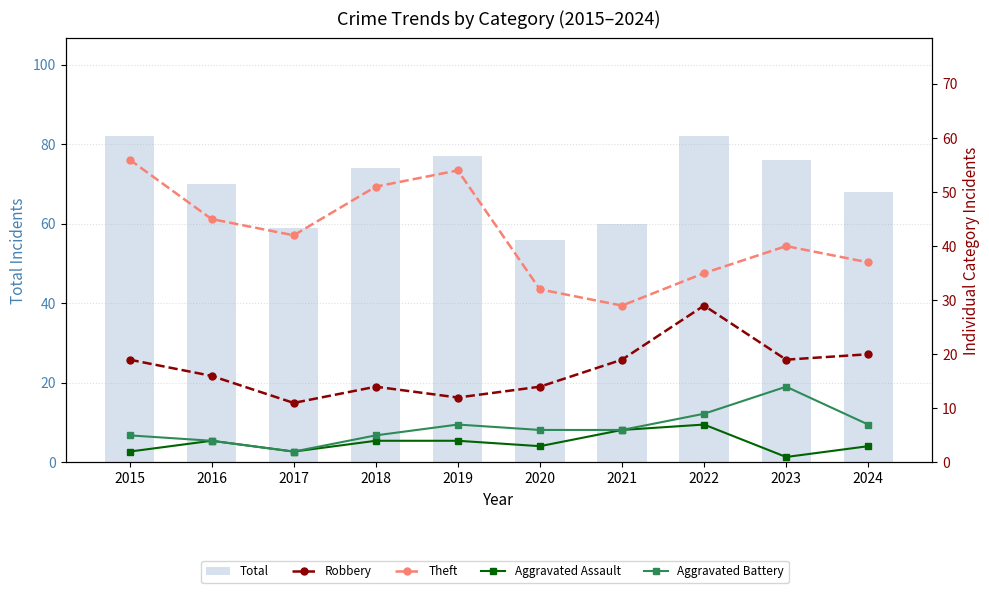

What is the greatest value displayed?

82